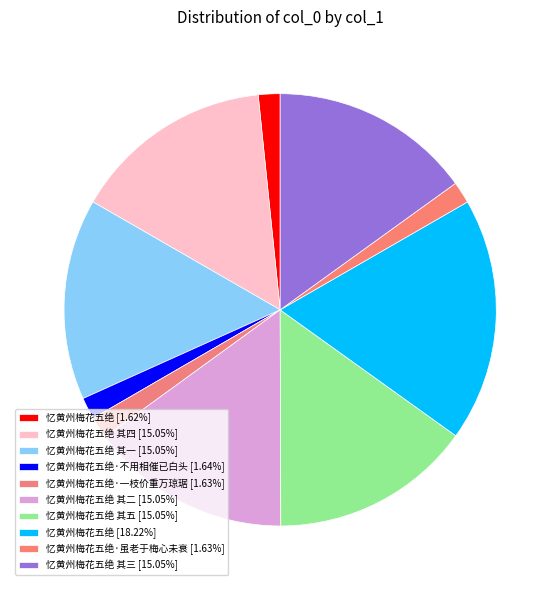

To the nearest percent, what is the difference between the largest and smallest slice percentages?

17%